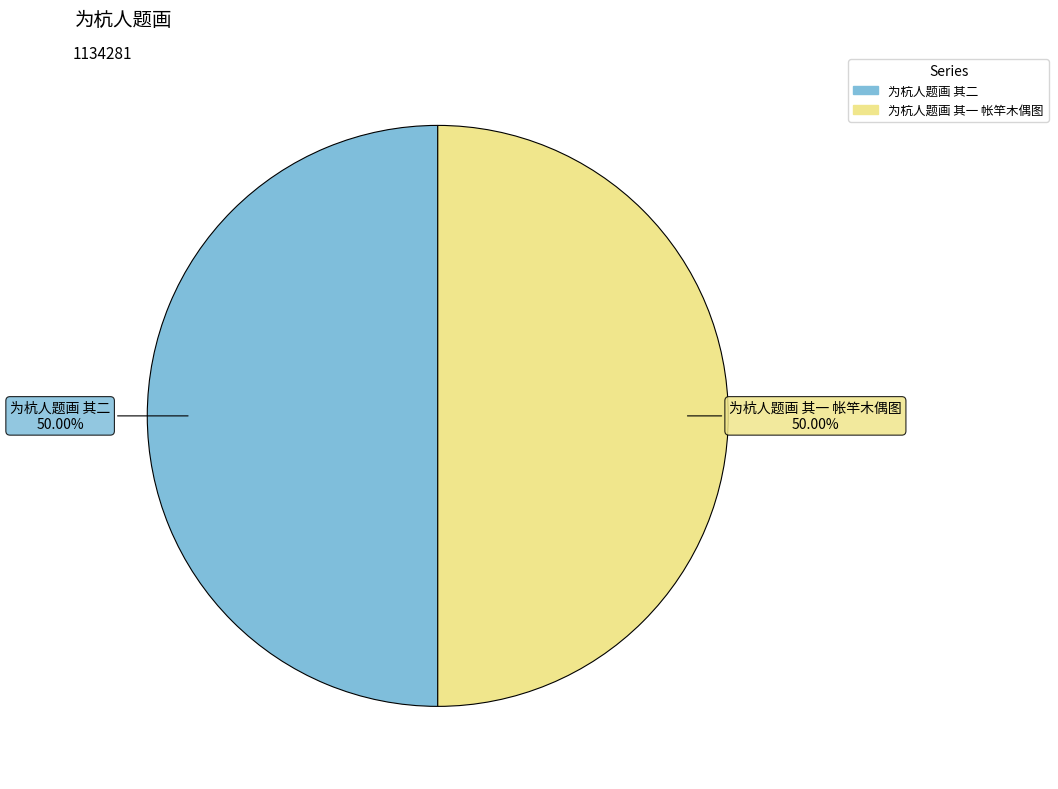

What is the ratio of the value at 为杭人题画 其二 to the value at 为杭人题画 其一 帐竿木偶图?

1.0